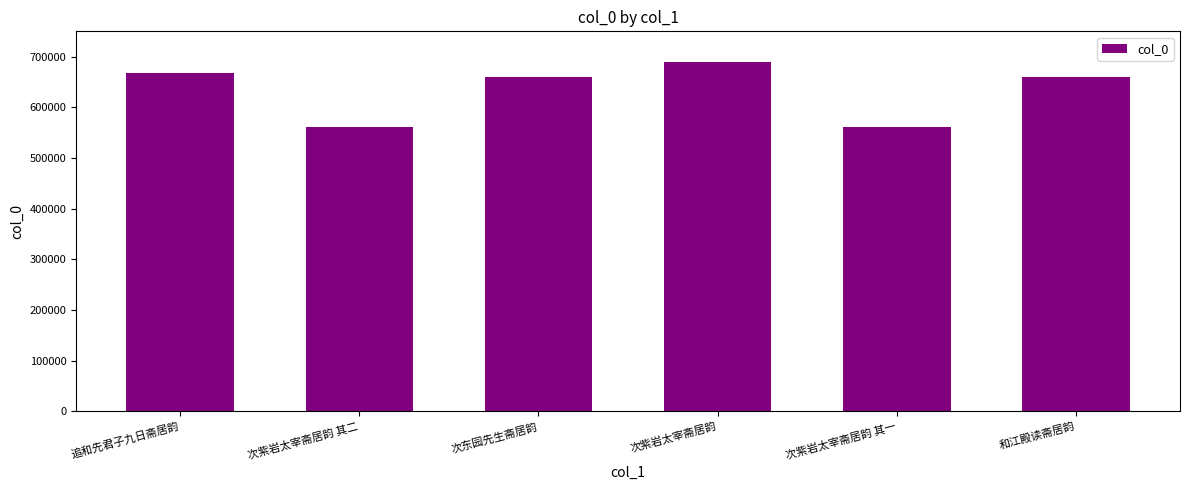

How many bars are there in total?

6